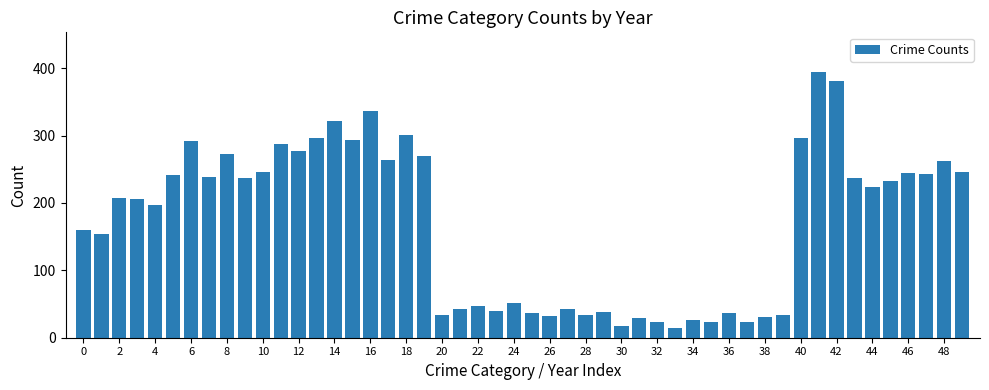

What is the difference between the maximum and minimum values?

379